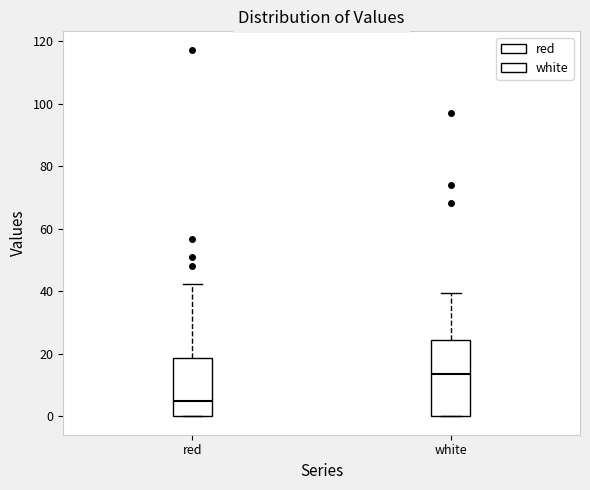

Reading left to right, transcribe this box plot: for each box, give where its median line is, the range the box spans, and where its two whiskers end, as read against the y-axis. The values are not printed on the chart, so give them approximately, as read against the axis.

red: median 4, box 0 to 18, whiskers 0 to 42
white: median 14, box 0 to 24, whiskers 0 to 40